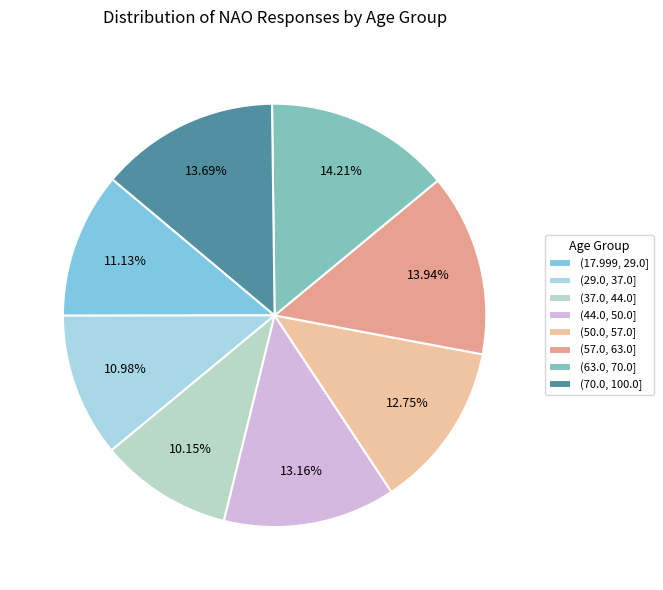

How much of the chart is everything except (63.0, 70.0]?

85.8%